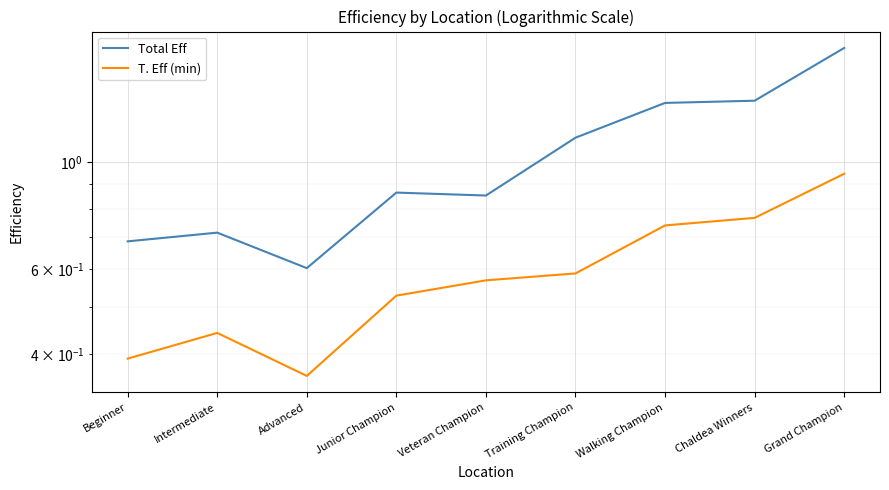

What is the lowest value of the T. Eff (min) series?

0.4